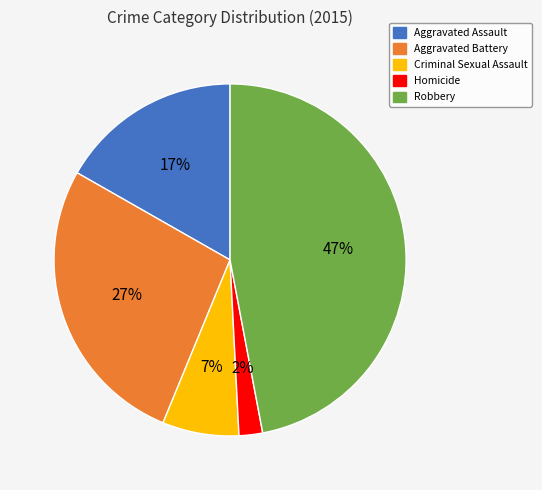

Count the number of slices in the pie.

5